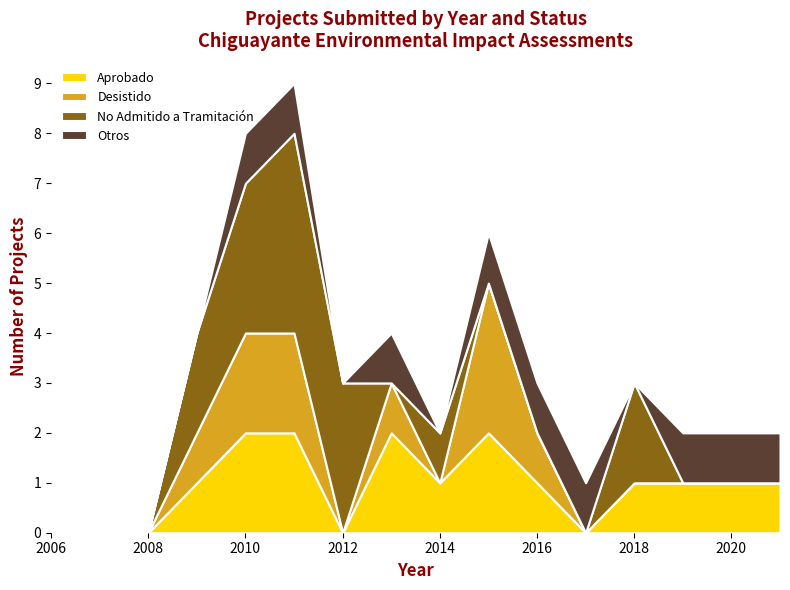

Is it true that Aprobado equals 1 at 2012?

False